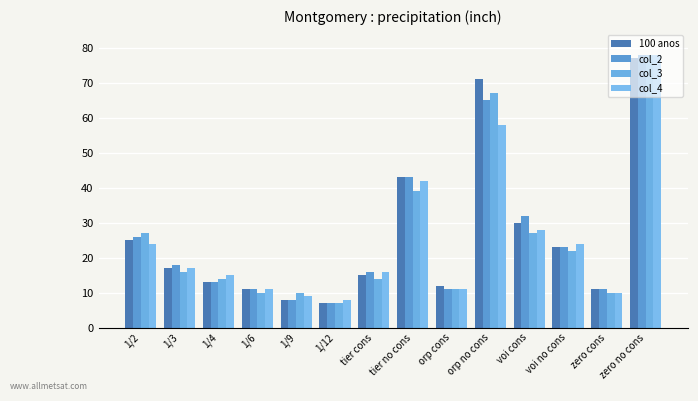

What are all the series names shown in the legend?

100 anos, col_2, col_3, col_4